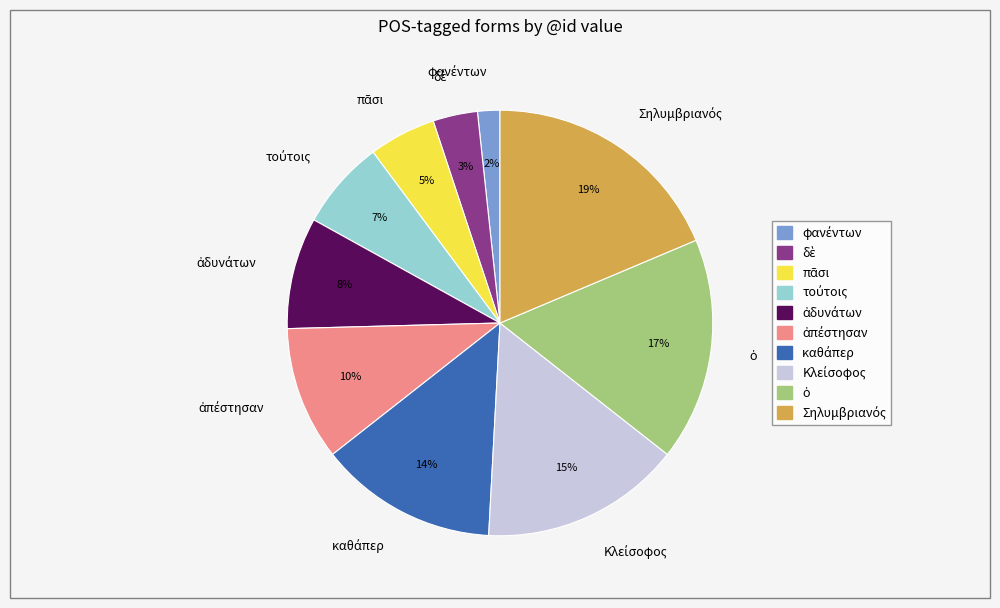

To the nearest percent, what is the average slice percentage?

10%